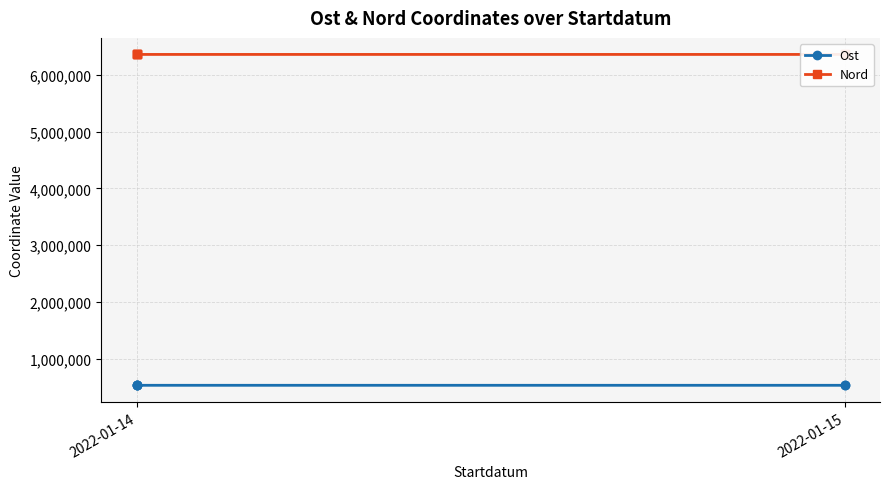

True or false: Ost has more than 2 points higher than both neighbors.

False